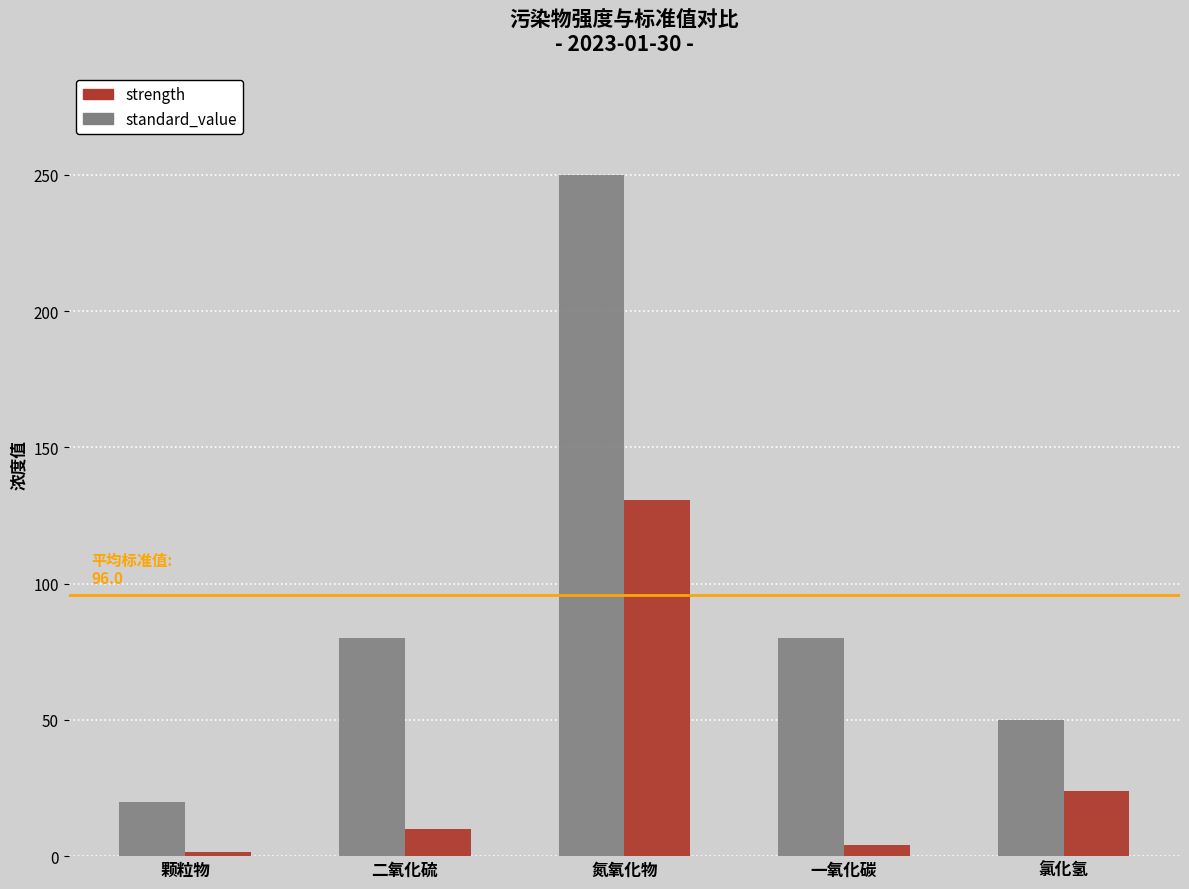

How many groups of bars are there?

5